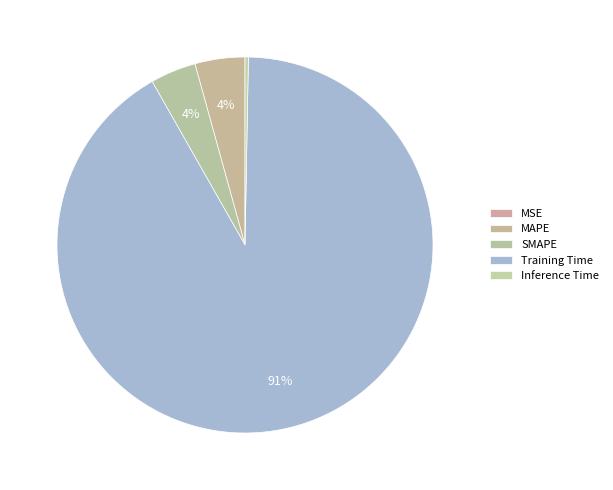

What percentage is the SMAPE slice, to the nearest percent?

4%